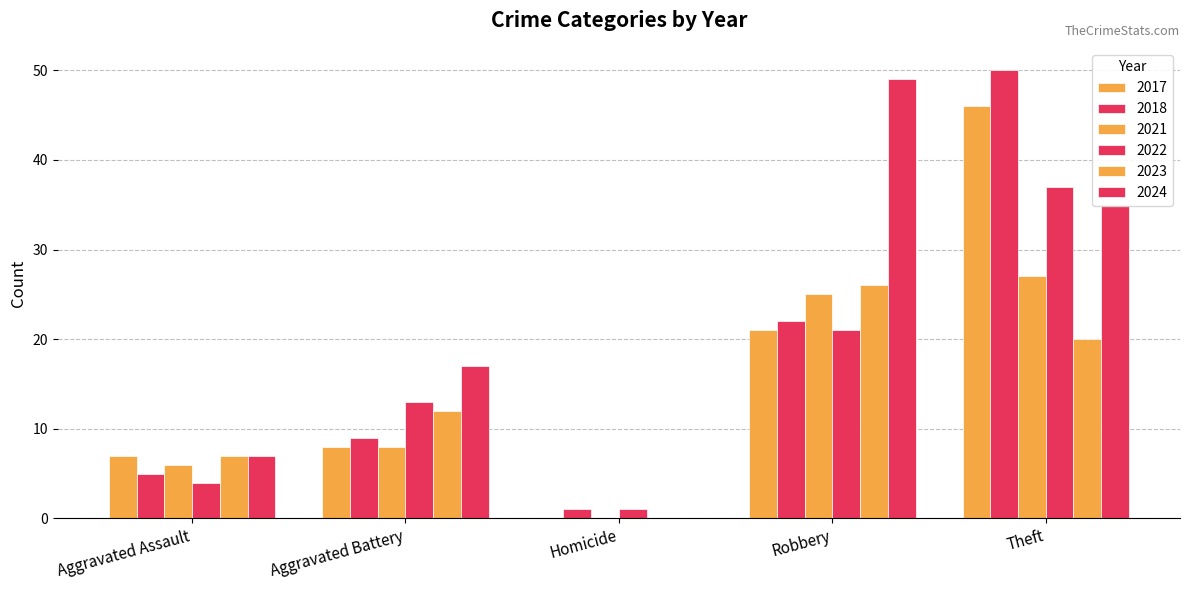

How many distinct data groups are displayed?

6